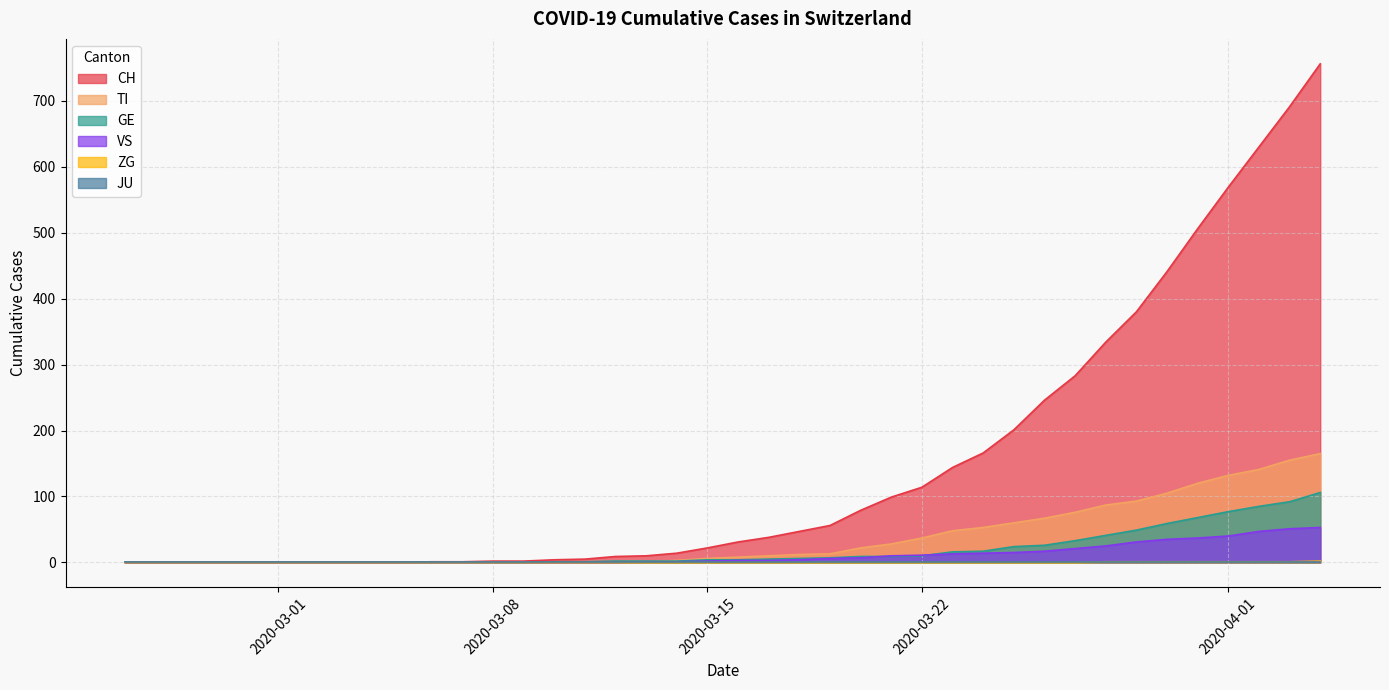

Which series has the largest total across all categories?

CH